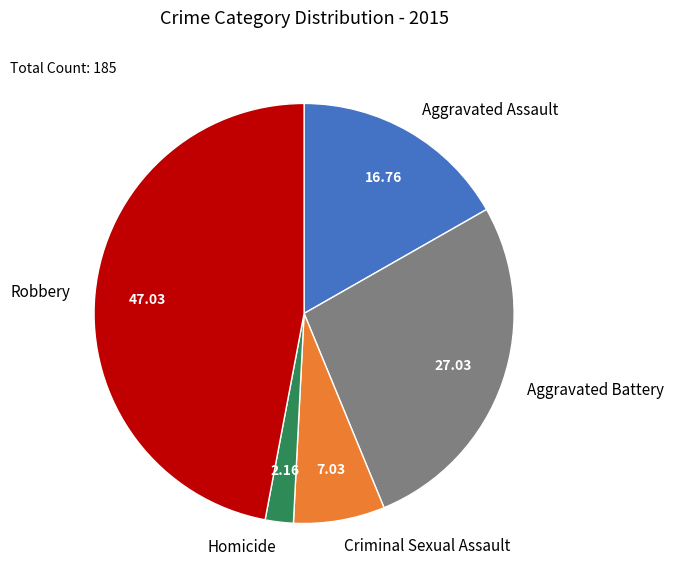

Does Robbery represent more than half of the total?

No